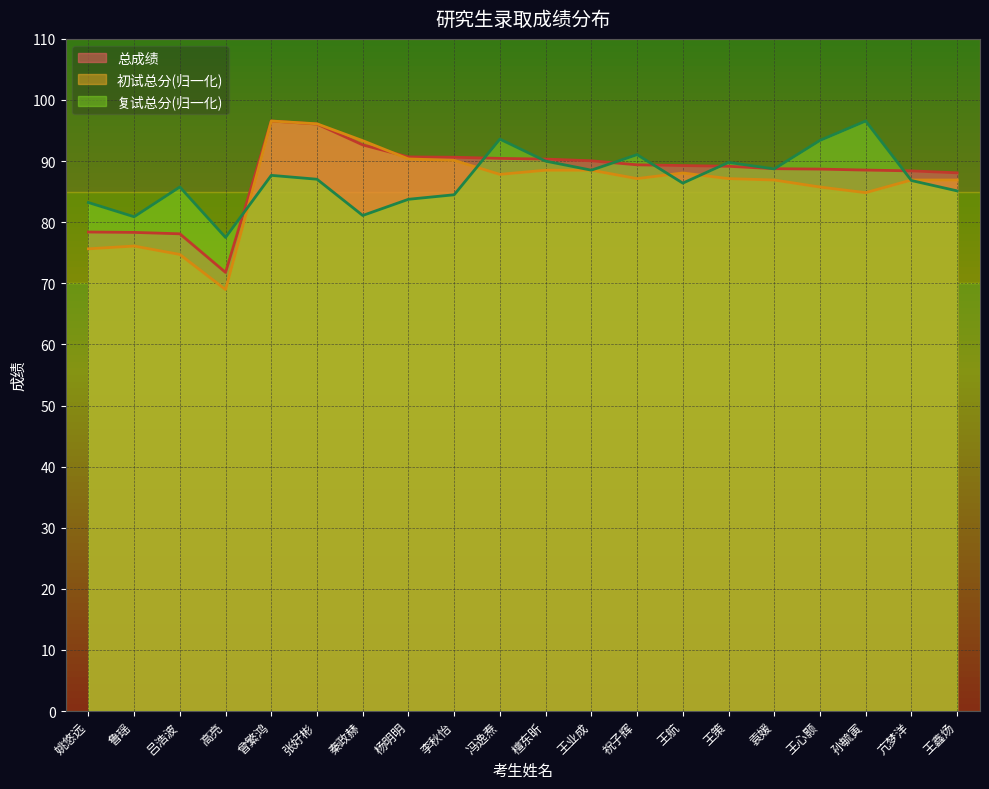

Reading left to right, extract all data points from this chart.

总成绩: 78.4	78.3	78.1	71.8	96.6	96.1	92.7	90.7	90.6	90.4	90.3	90.0	89.4	89.3	89.2	88.8	88.7	88.5	88.4	88.1
初试总分: 75.6	76.1	74.7	69.0	96.6	96.1	93.3	90.4	90.1	87.8	88.5	88.5	87.1	88.1	87.1	86.9	85.8	84.8	86.9	86.9
复试总分: 83.2	80.9	85.8	77.5	87.7	87.0	81.1	83.7	84.5	93.6	90.0	88.5	91.1	86.4	89.8	88.7	93.4	96.6	86.8	85.1